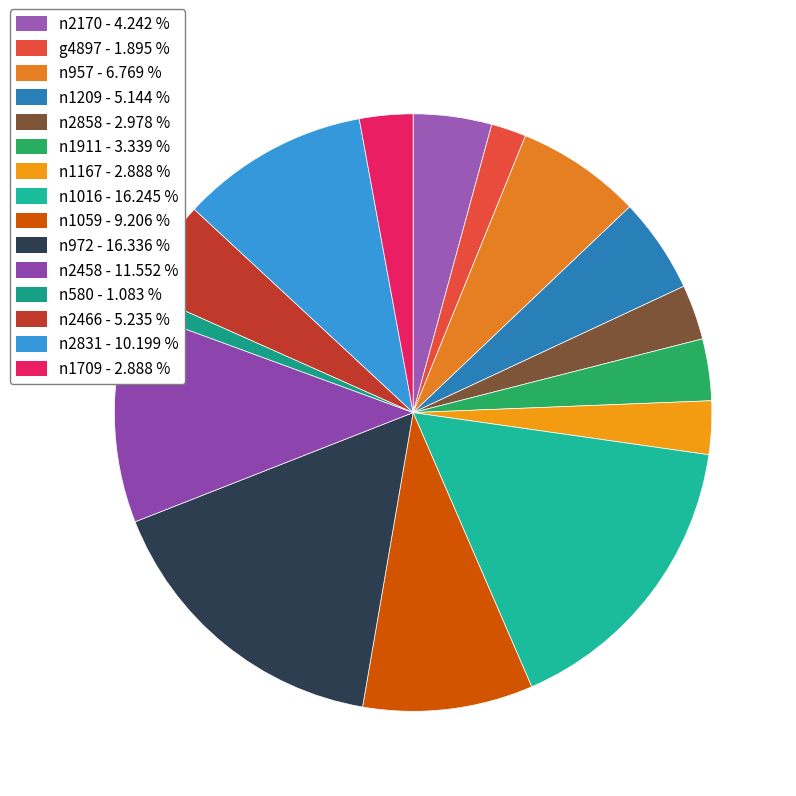

Is it true that n1209 is 5% of the pie?

True